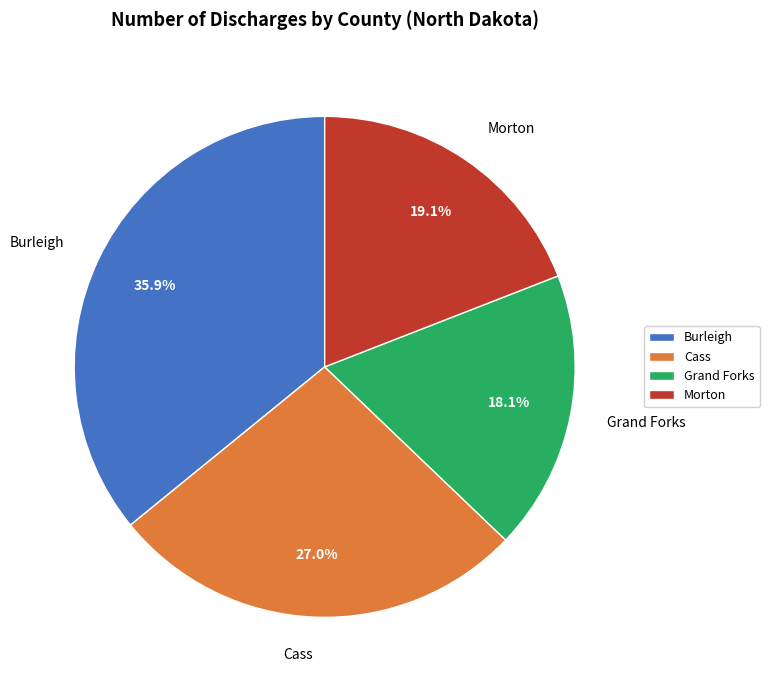

Does Cass represent more than half of the total?

No